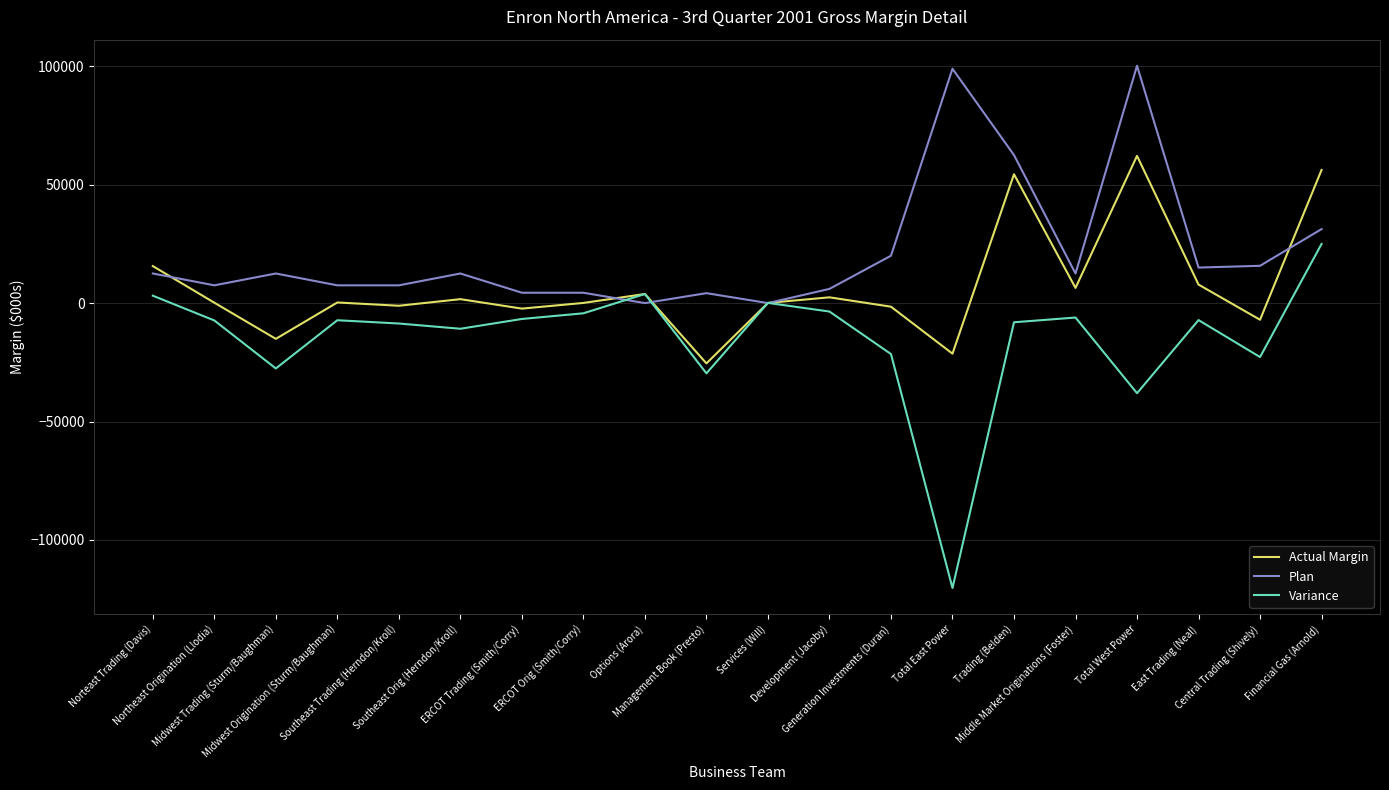

Which series has the largest total across all categories?

Plan